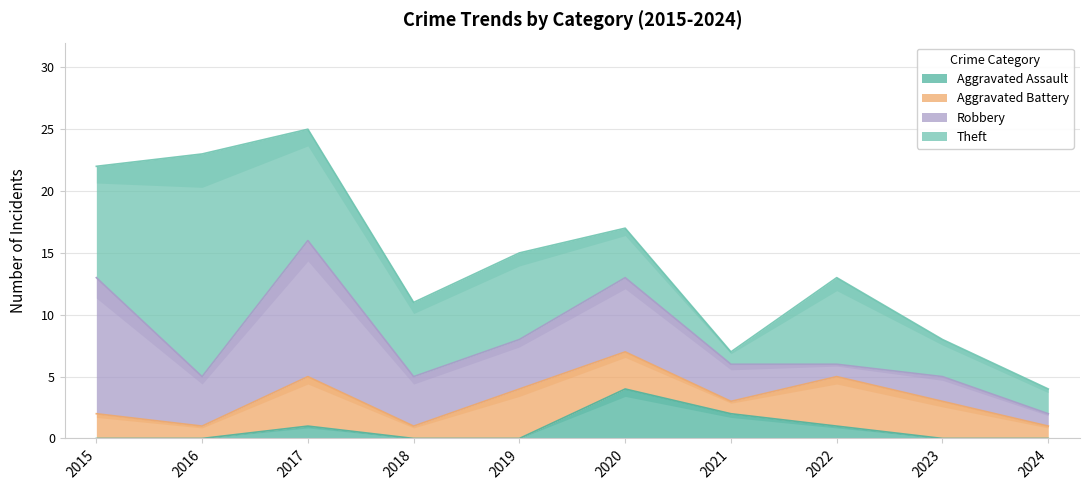

How many data points does each series have?

10